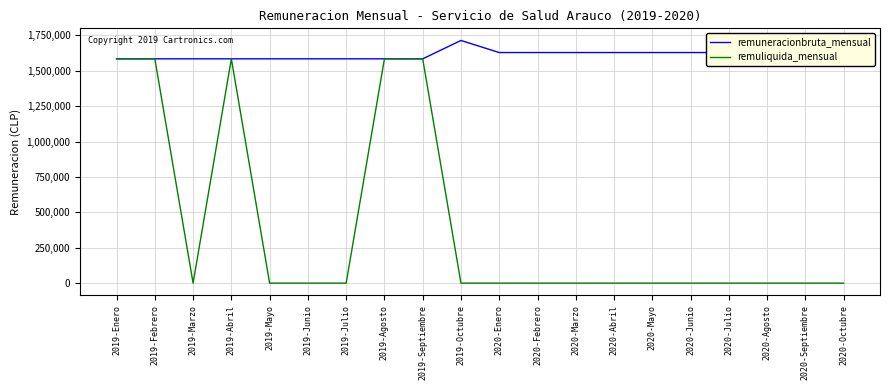

Which series has the widest spread of values?

remuliquida_mensual